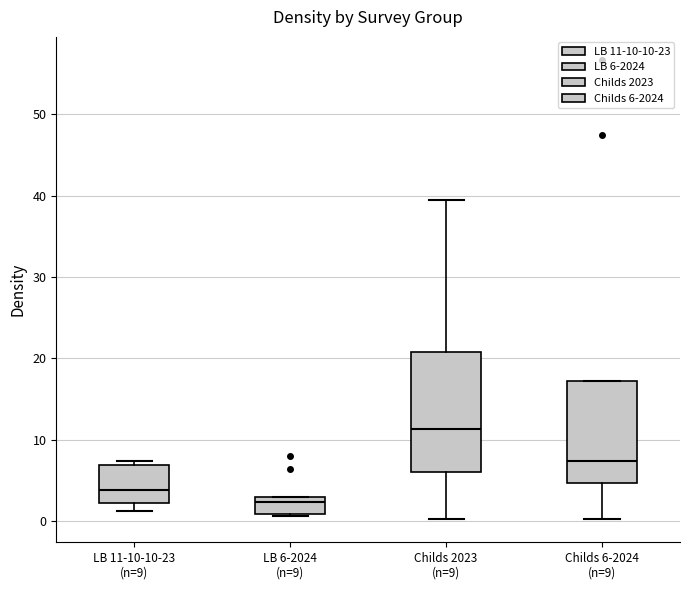

Which box has the lowest median line?

LB 6-2024 (n=9)